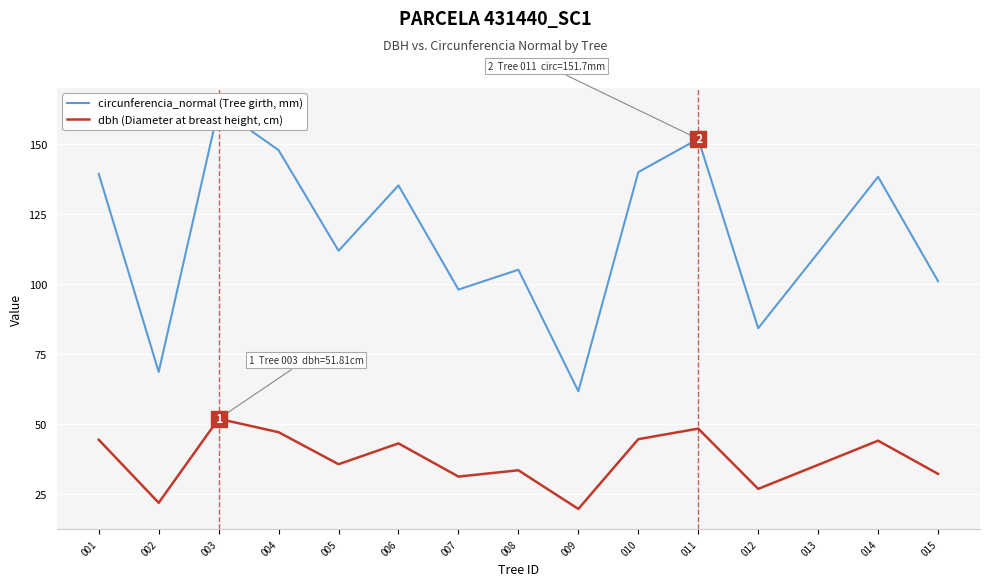

What is the value of the circunferencia_normal (Tree girth, mm) point at the 6th from the left?

135.1